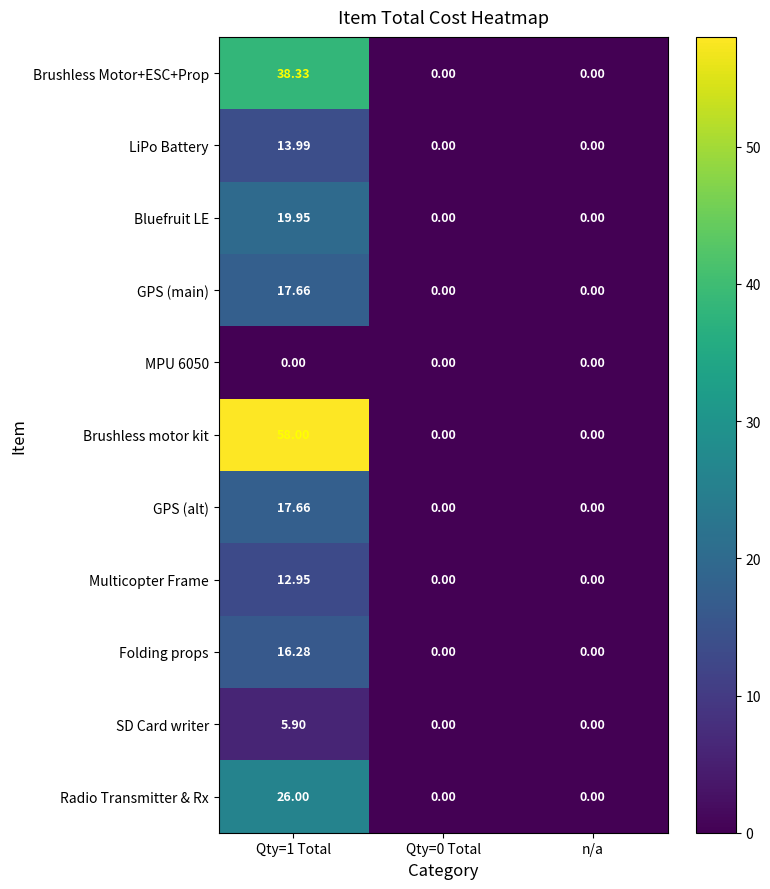

How many data points in GPS (alt) are above 0?

1